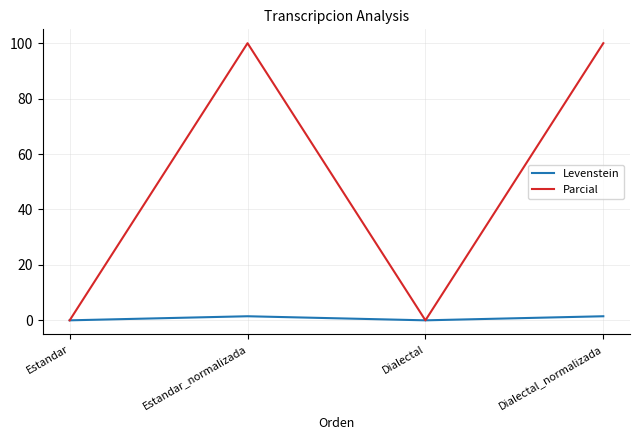

How many lines are shown in the chart?

2